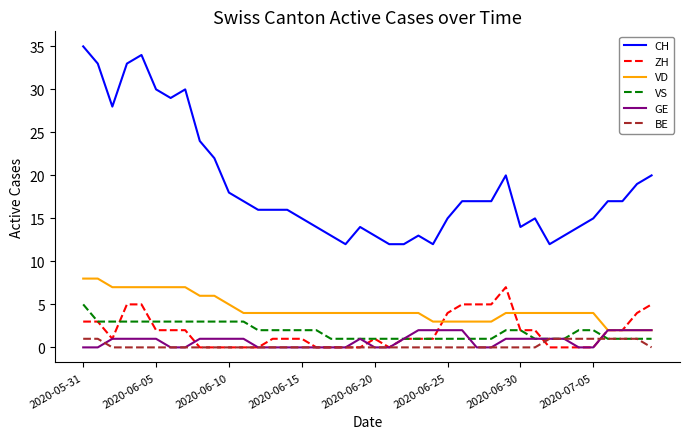

True or false: CH and VS cross at least once.

False